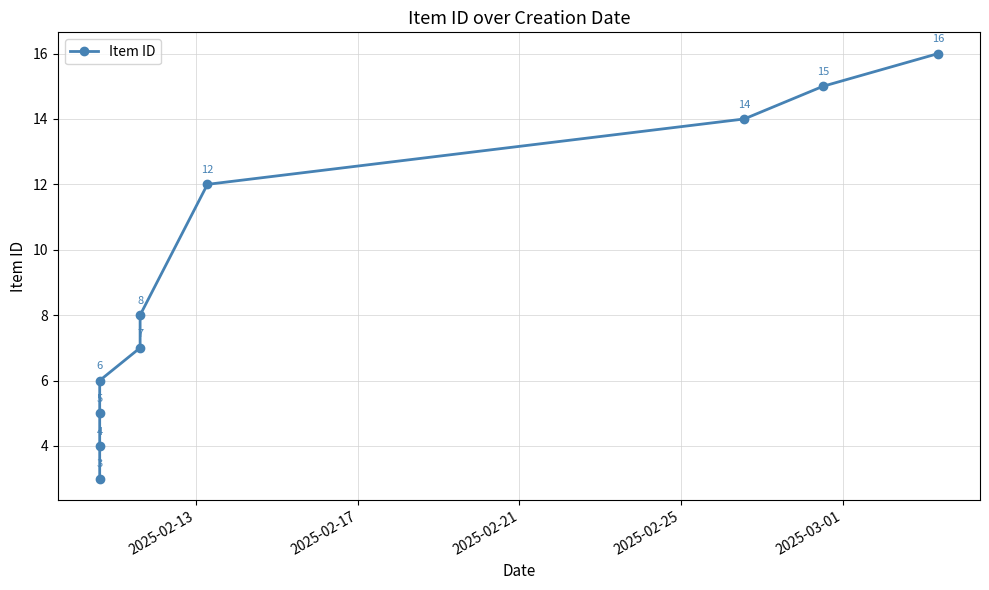

True or false: the data has more than 0 interior local peaks.

False